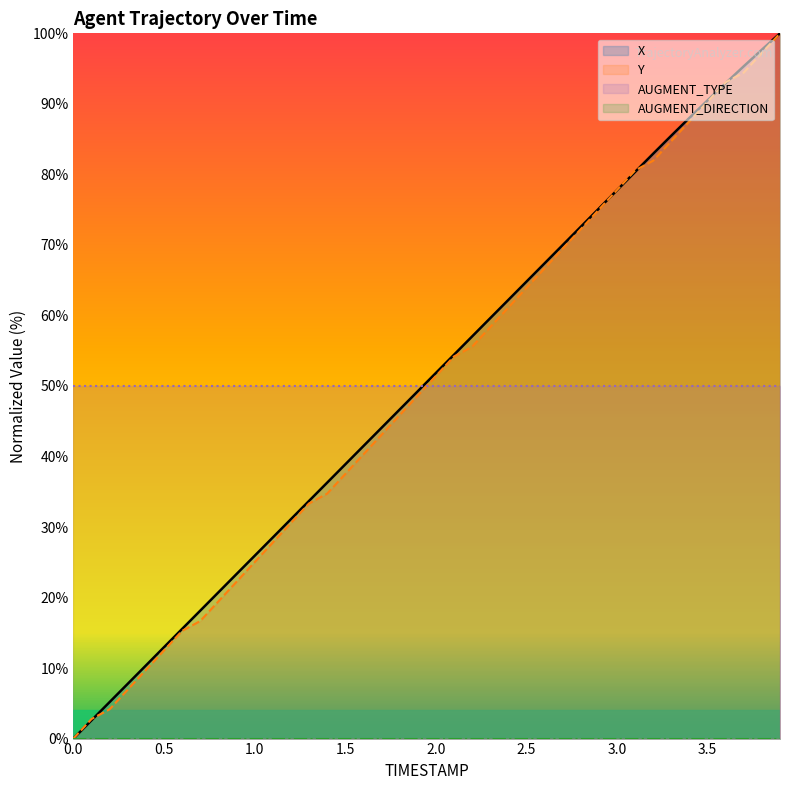

How many values in the X series are below 51?

20